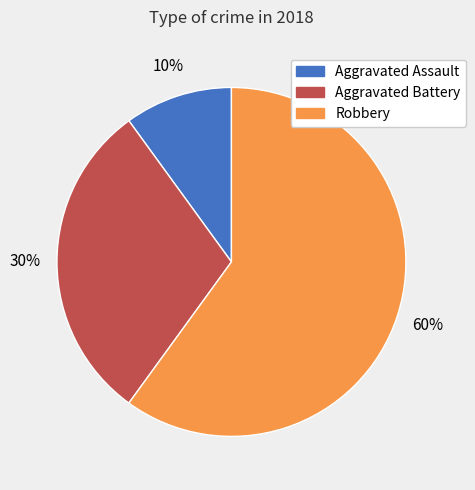

How many segments does this pie chart have?

3